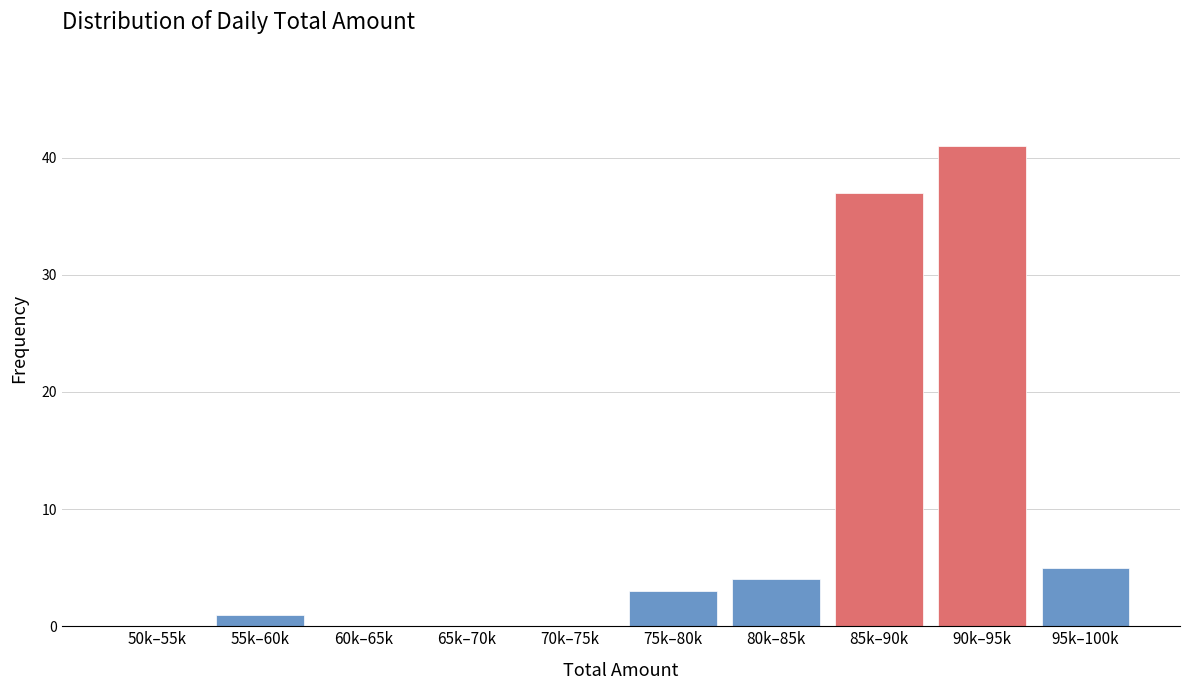

Reading left to right, extract all data points from this chart.

50k–55k=0	55k–60k=1	60k–65k=0	65k–70k=0	70k–75k=0	75k–80k=3	80k–85k=4	85k–90k=37	90k–95k=41	95k–100k=5